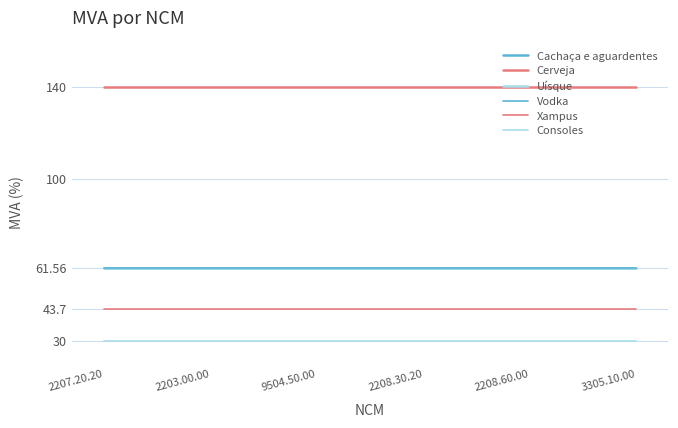

At which category is the sum across all series the highest?

2207.20.20